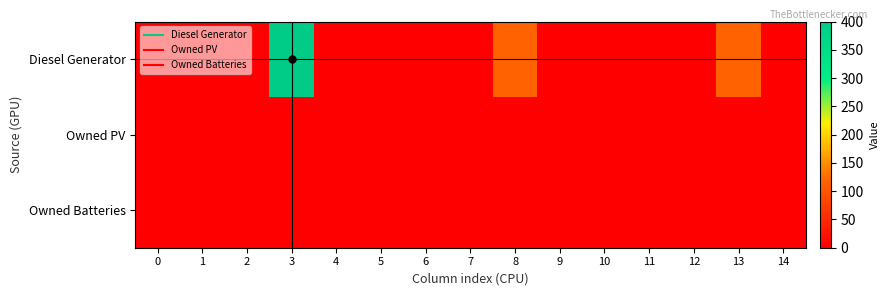

Between 5 and 3, which is larger?

3